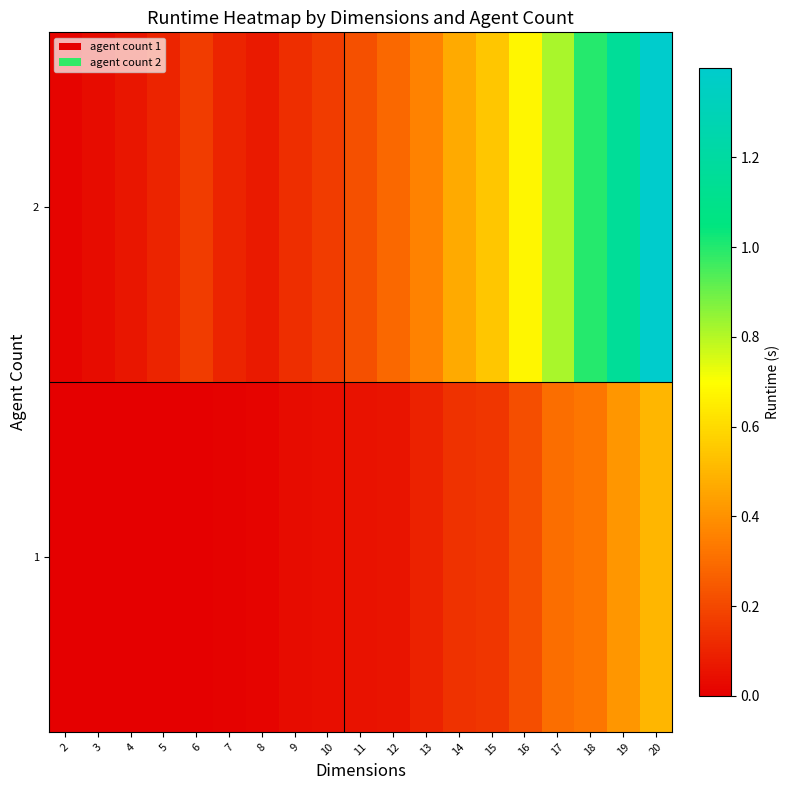

How many categories are shown in the chart?

19